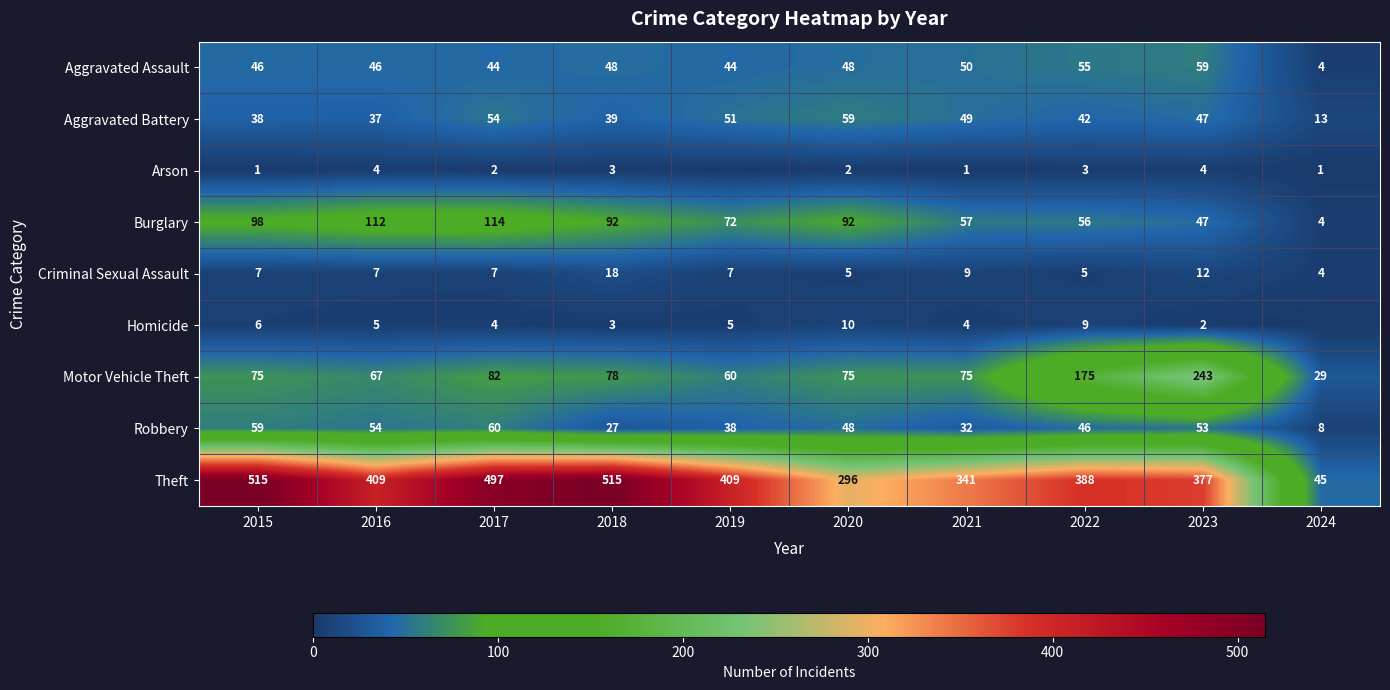

Rank the series at 2016 from lowest to highest value.

Arson, Homicide, Criminal Sexual Assault, Aggravated Battery, Aggravated Assault, Robbery, Motor Vehicle Theft, Burglary, Theft